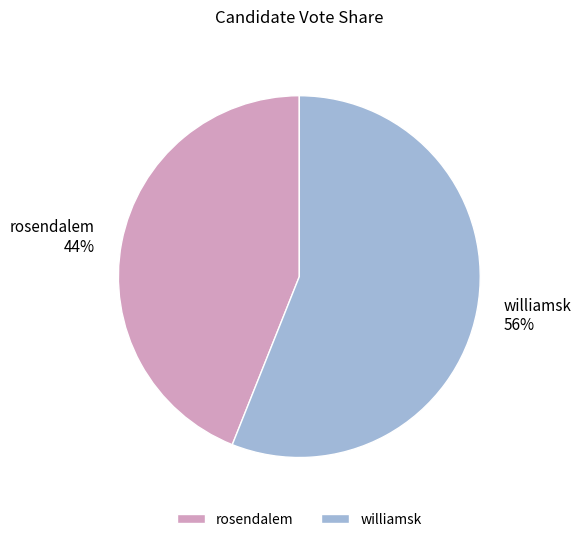

Combined, do williamsk and rosendalem account for over 50%?

Yes